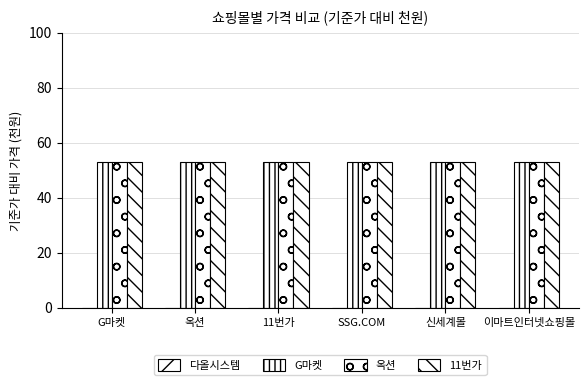

Which series has the widest spread of values?

G마켓